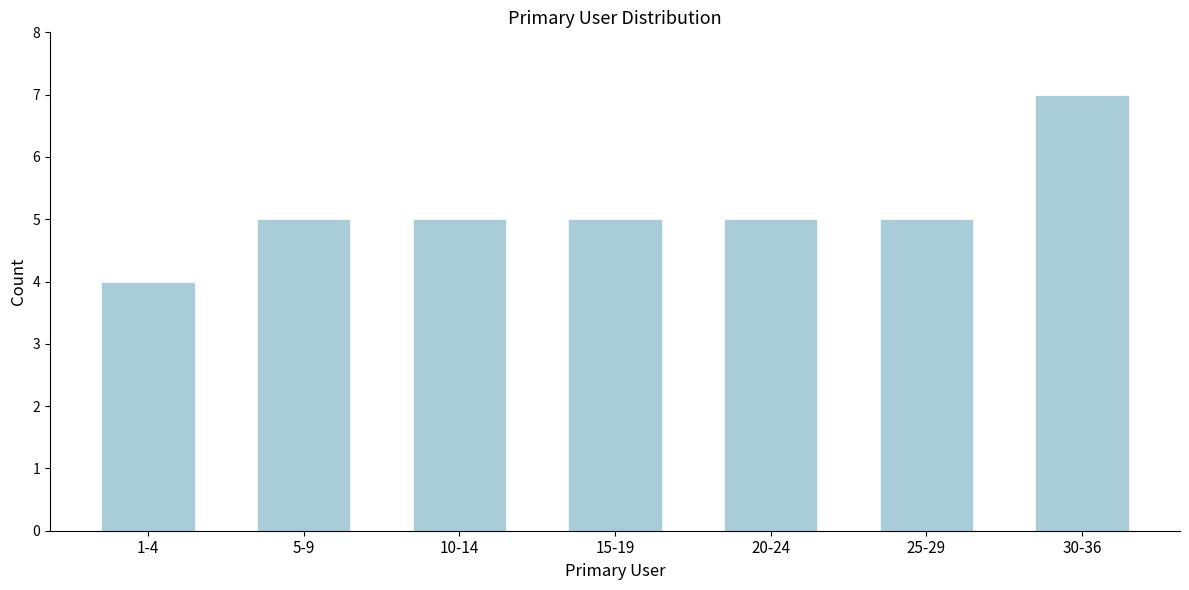

Reading left to right, list all the values displayed in this chart.

1-4=4	5-9=5	10-14=5	15-19=5	20-24=5	25-29=5	30-36=7